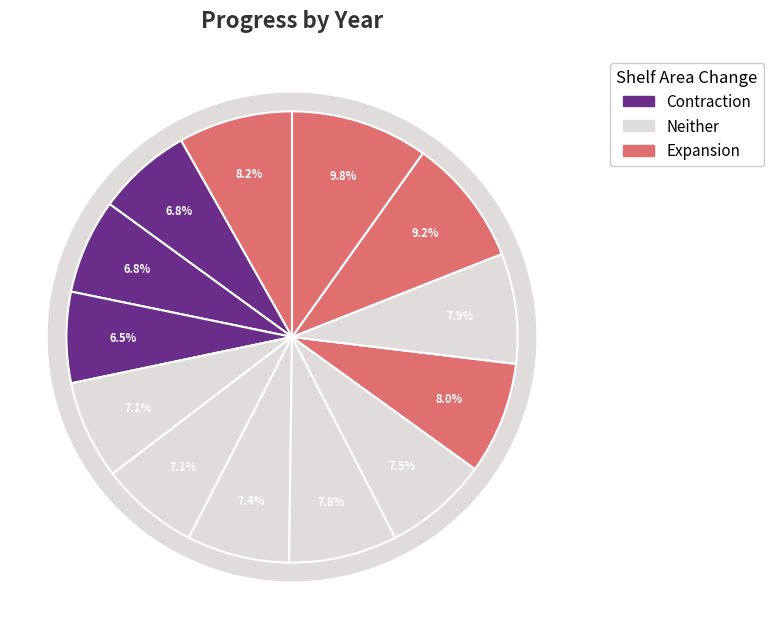

How many slices are in this pie chart?

13